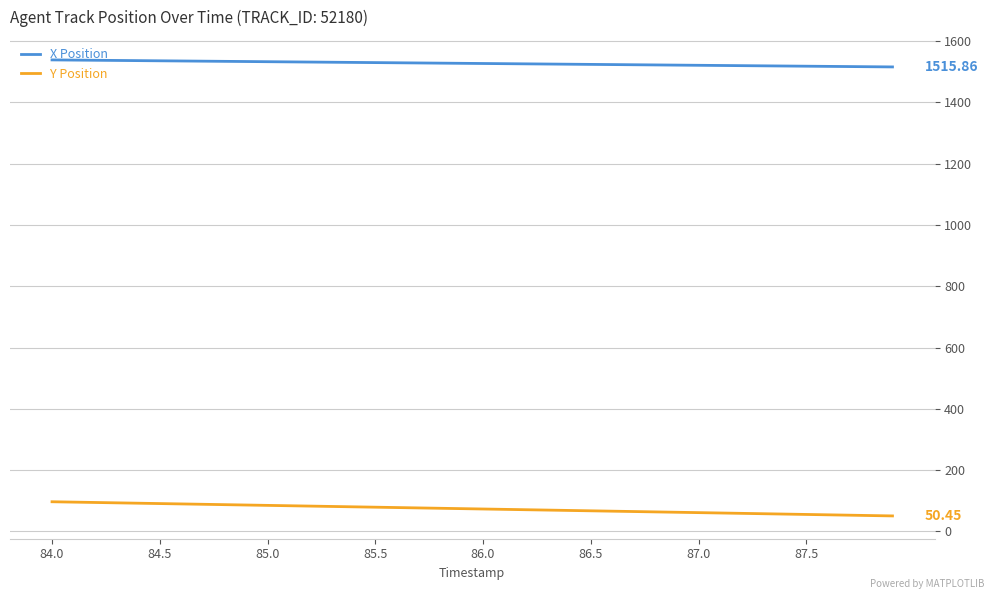

True or false: X Position and Y Position intersect in this chart.

False